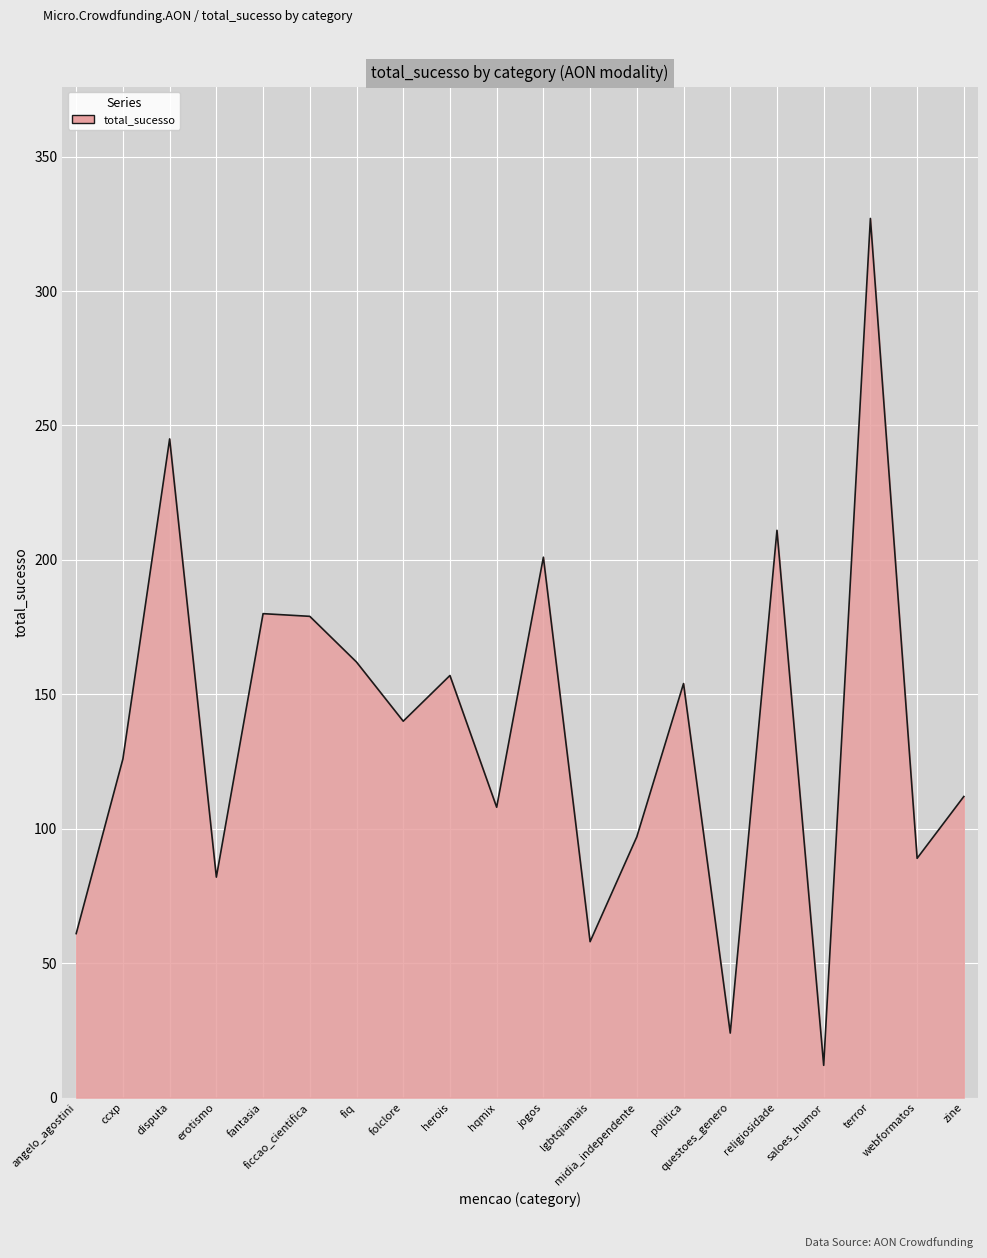

At which category does the chart reach its peak across all series?

terror